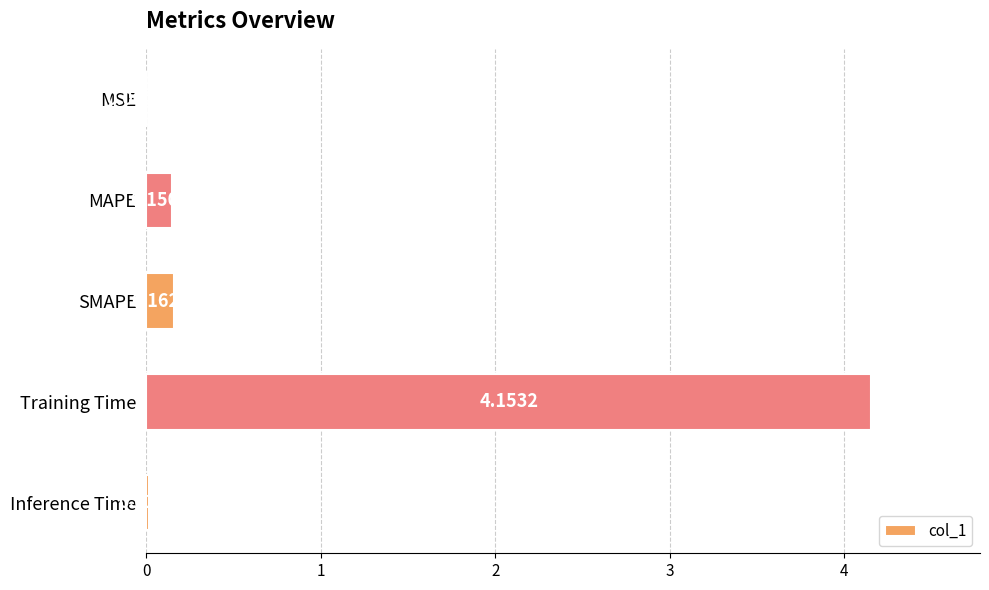

What is the change in value from Training Time to Inference Time?

-4.1